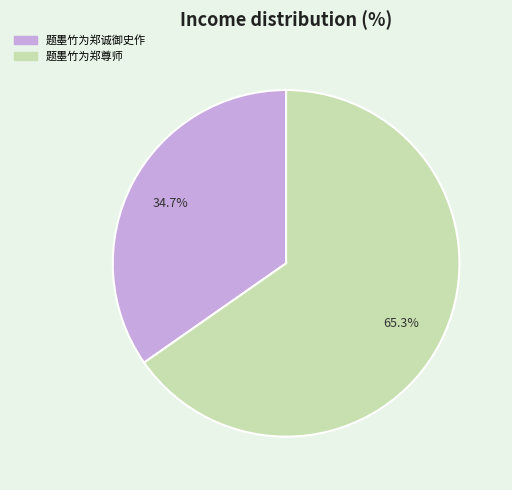

What percentage do 题墨竹为郑尊师 and 题墨竹为郑诚御史作 together represent?

100.0%